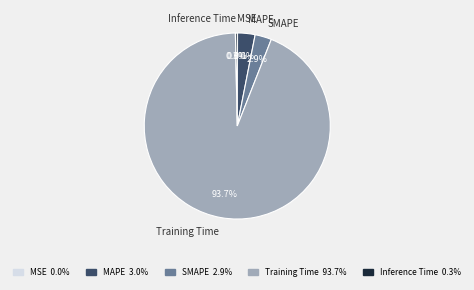

Between Training Time and SMAPE, which is larger?

Training Time